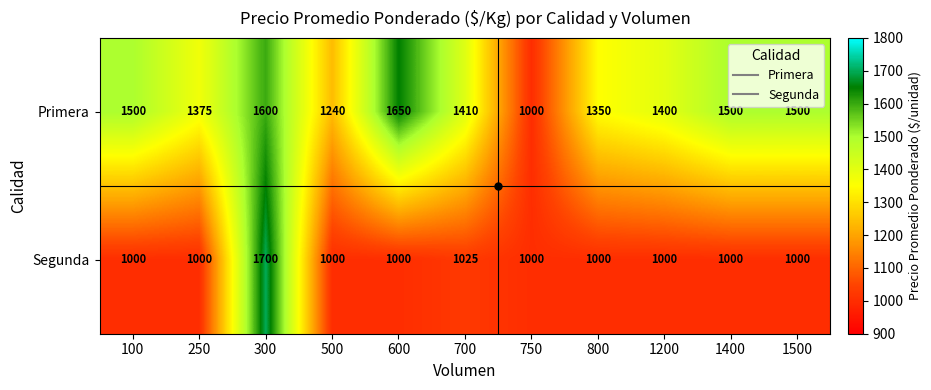

Is it true that Primera equals 641 at 100?

False